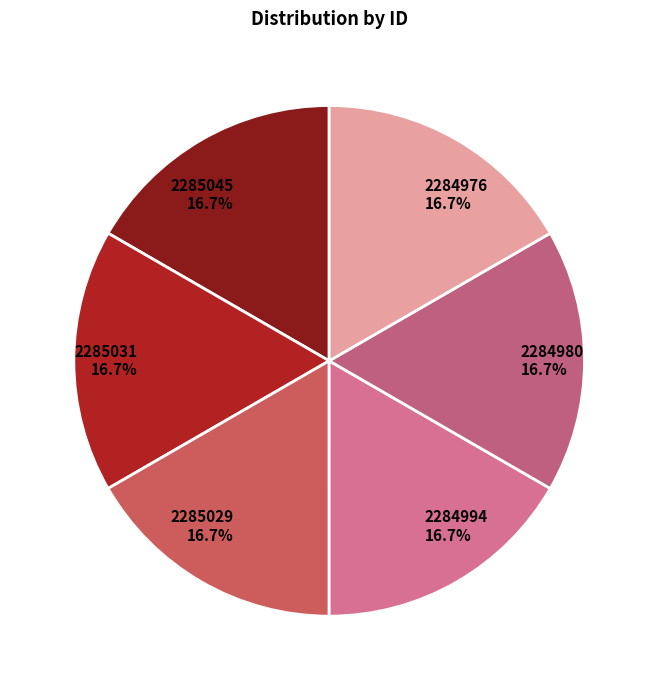

To the nearest percent, what portion does 2284980 represent?

17%